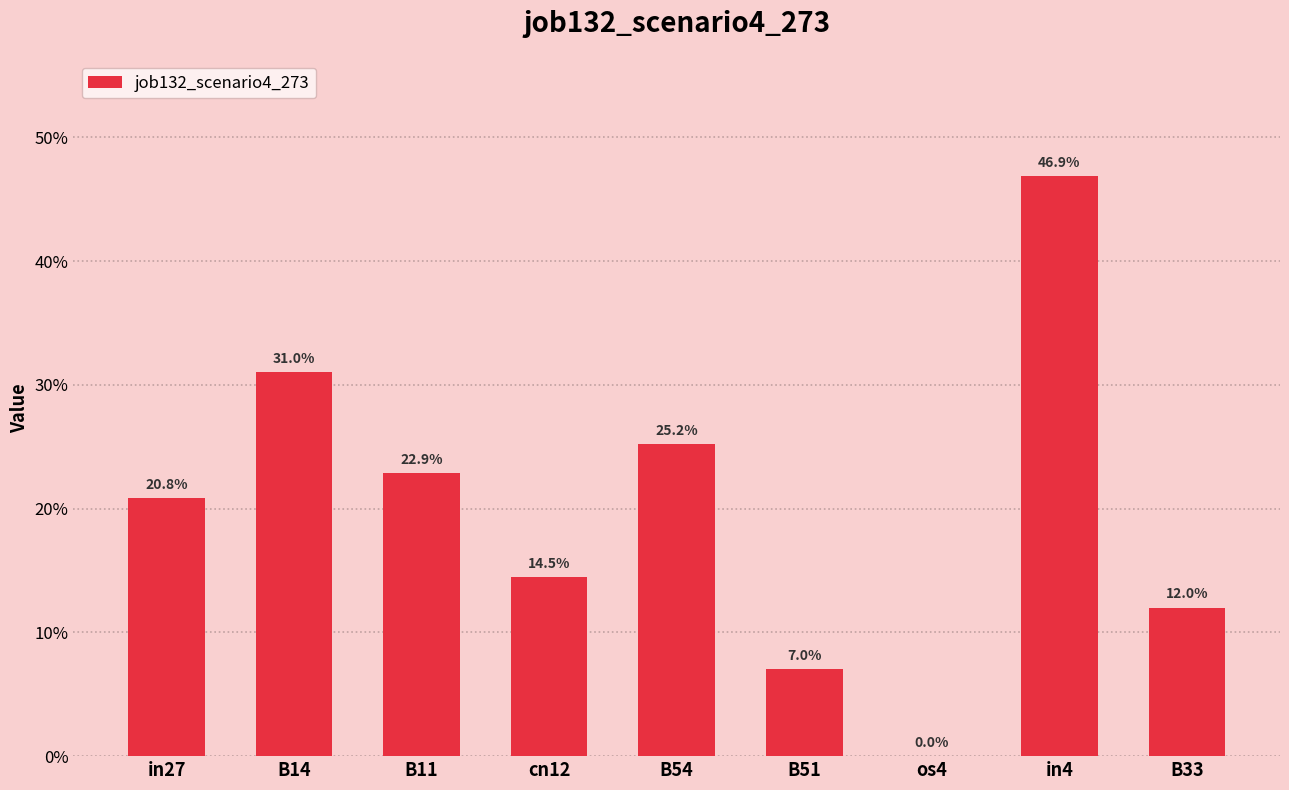

What is the difference between the maximum and minimum values?

0.5